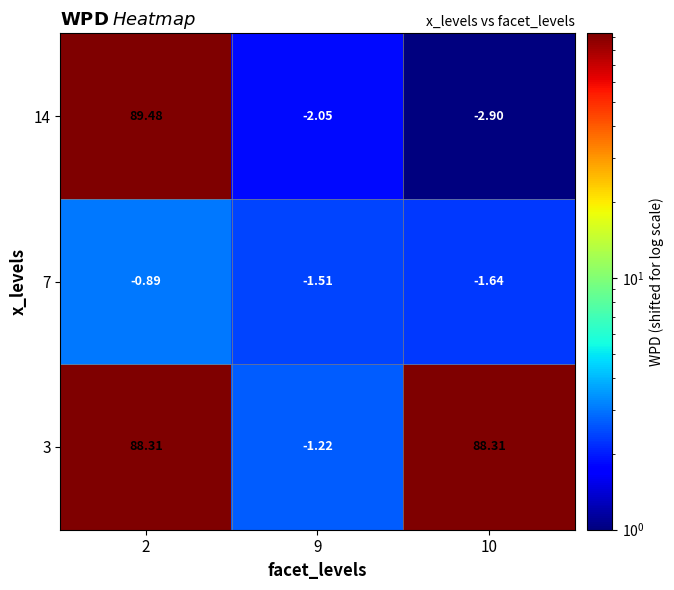

Which series has the widest spread of values?

14